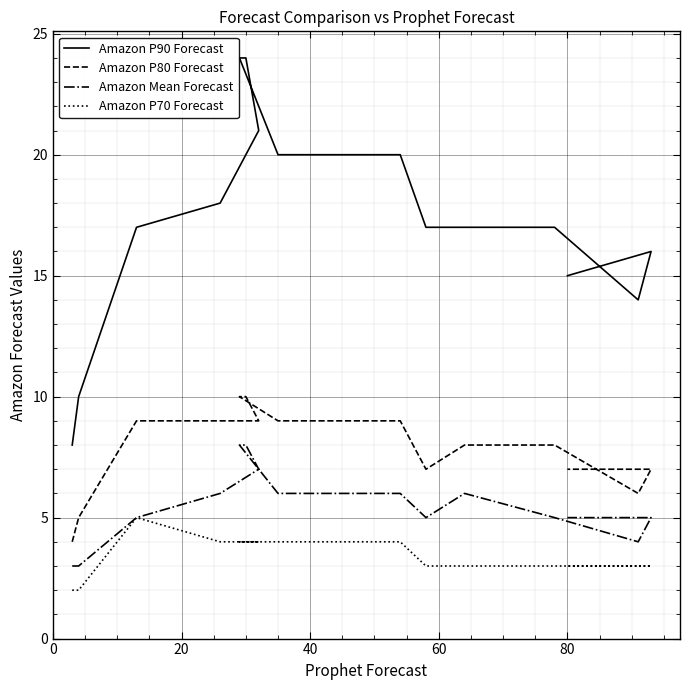

True or false: Amazon P80 Forecast and Amazon P90 Forecast intersect in this chart.

False